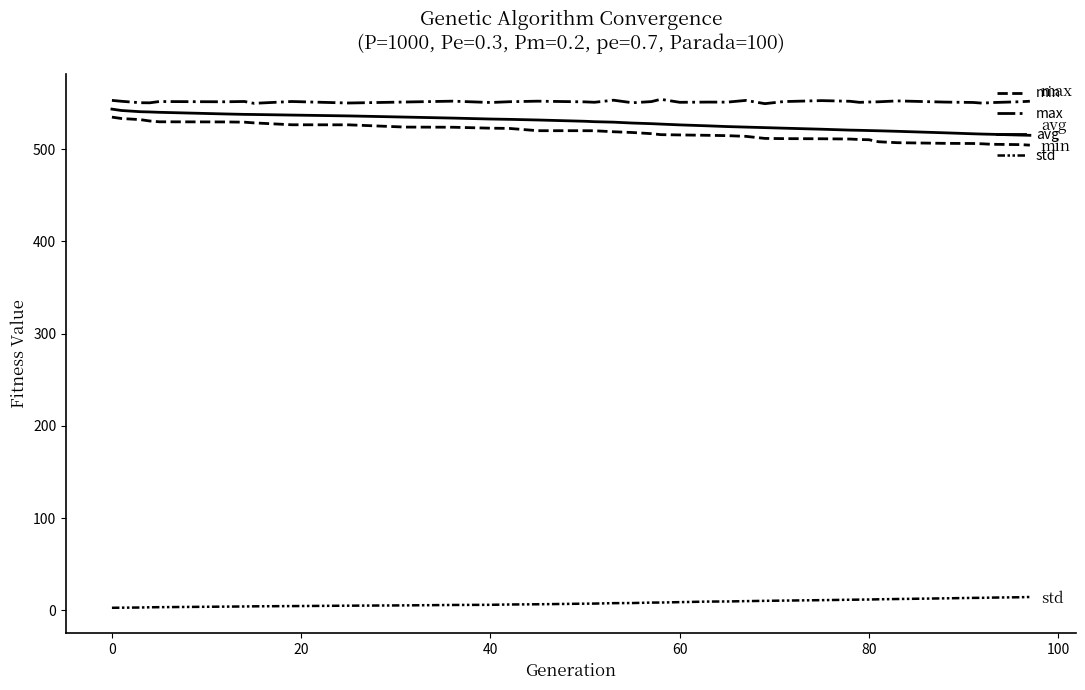

How many lines are shown in the chart?

4